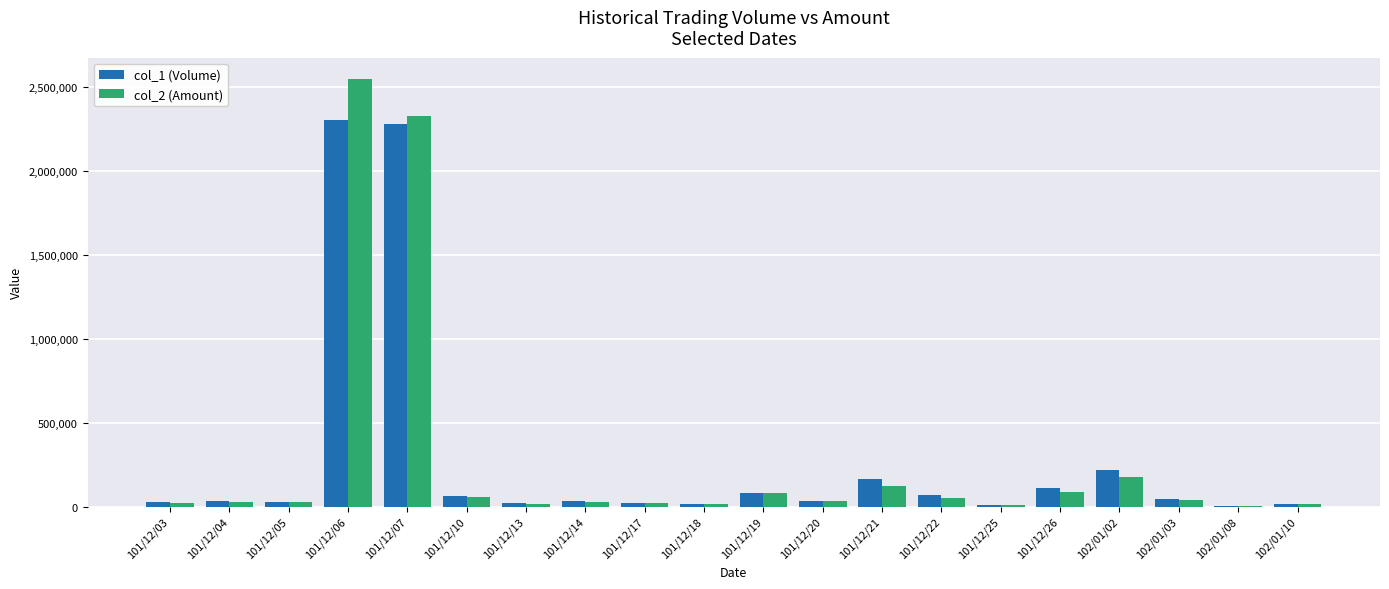

Is the value of col_1 (Volume) at 102/01/02 greater than the value of col_2 (Amount) at 101/12/25?

Yes